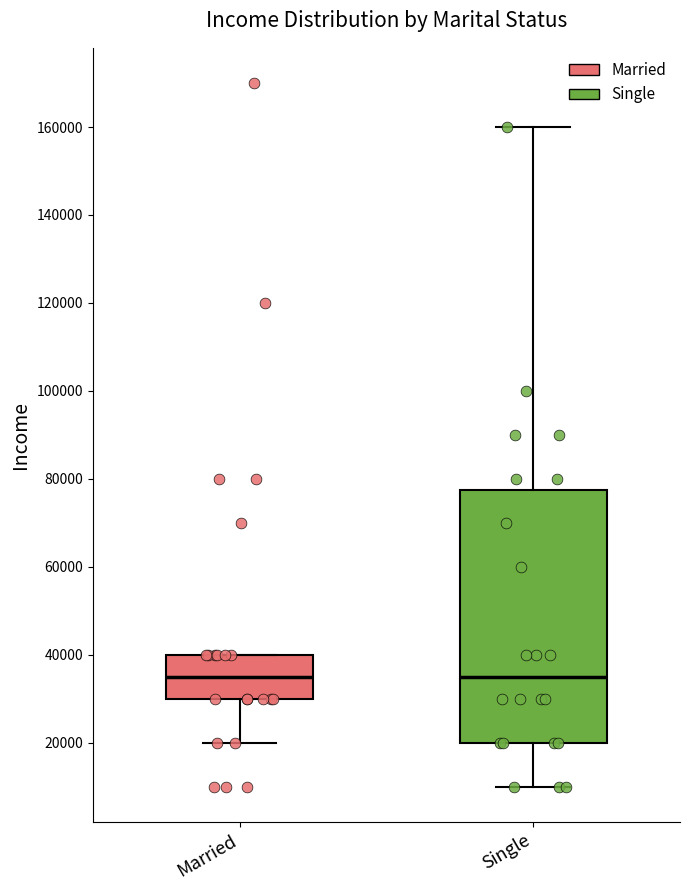

Where does the upper whisker of the box for Single end on the y-axis? The values are not printed on the chart, so give them approximately, as read against the axis.

160000